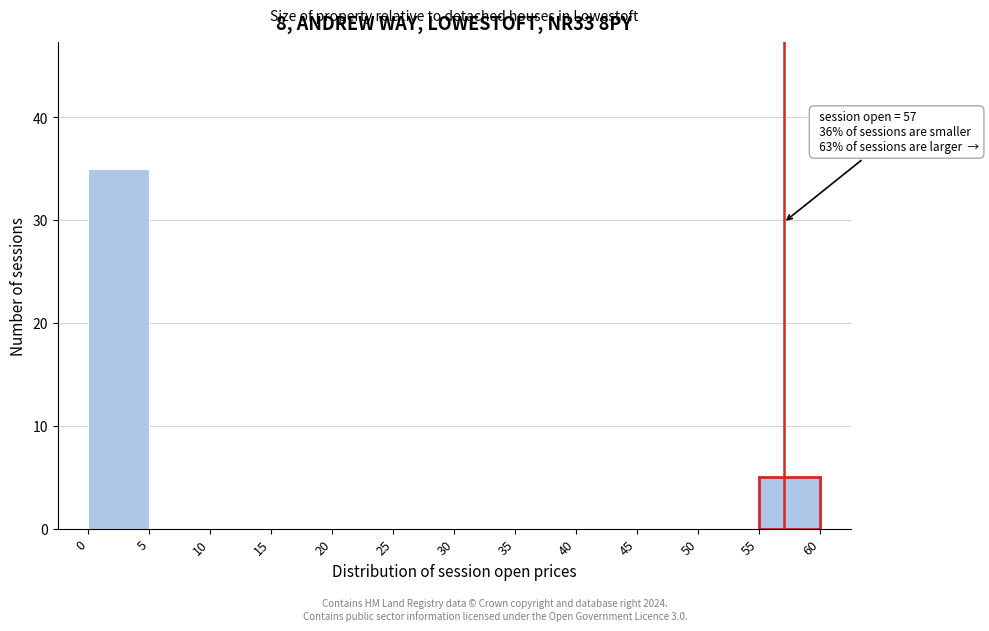

Over which range of the x-axis is the bar tallest?

0 to 5